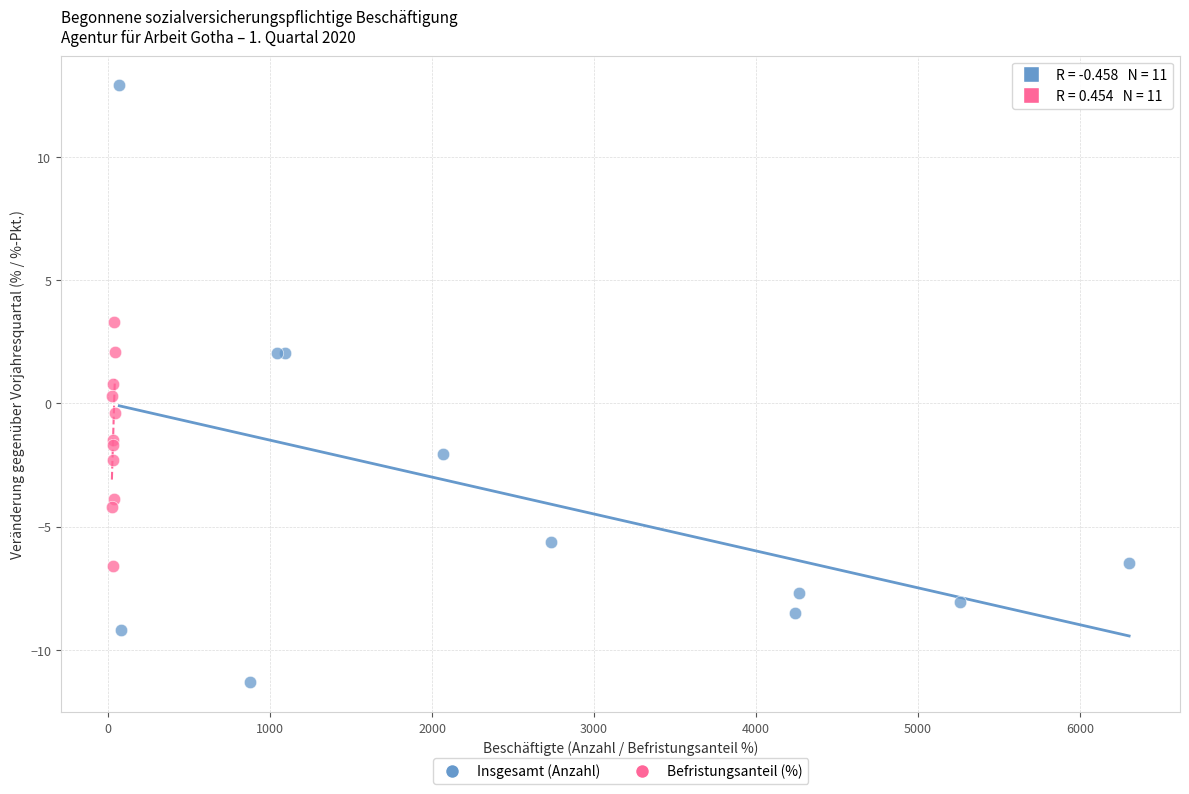

Which series reaches the minimum Y coordinate?

Insgesamt (Anzahl)